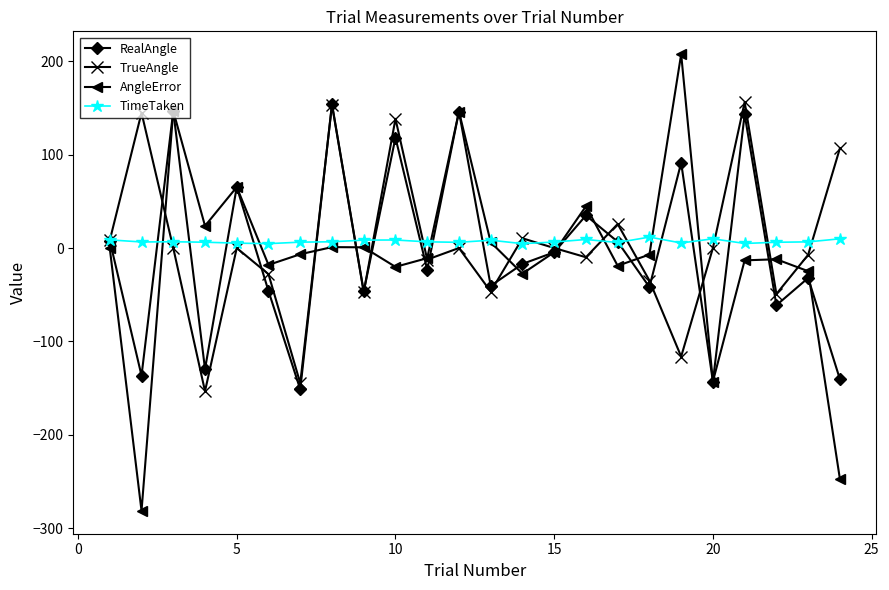

True or false: RealAngle has more than 1 points higher than both neighbors.

True